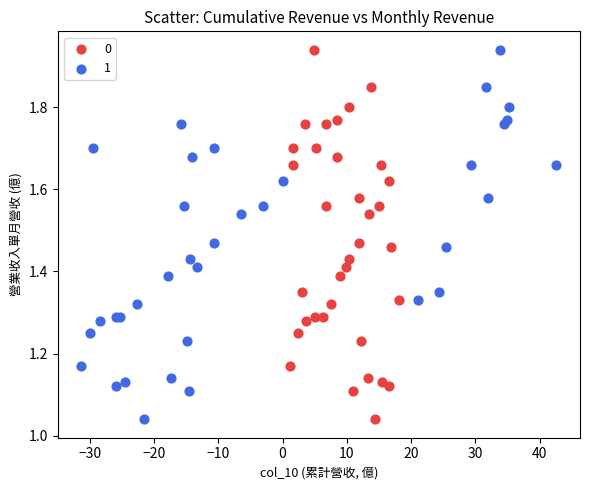

What are all the series names shown in the legend?

0, 1